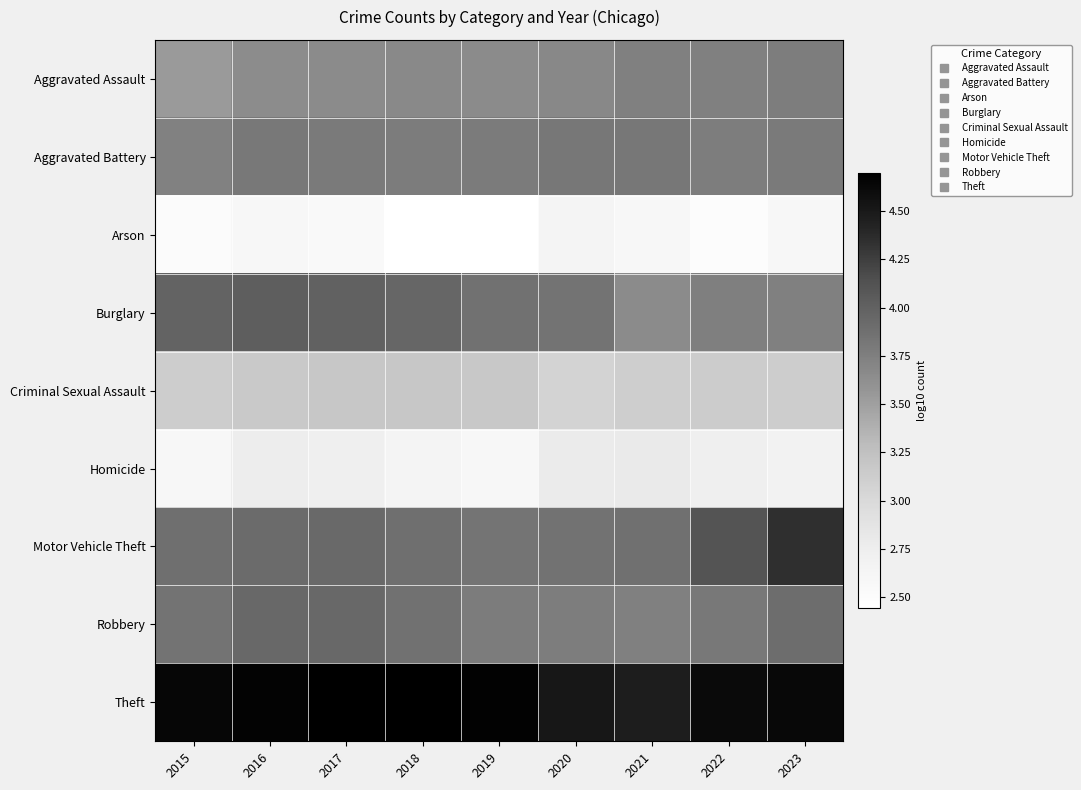

Which has a higher value, 2015 or 2022?

2022